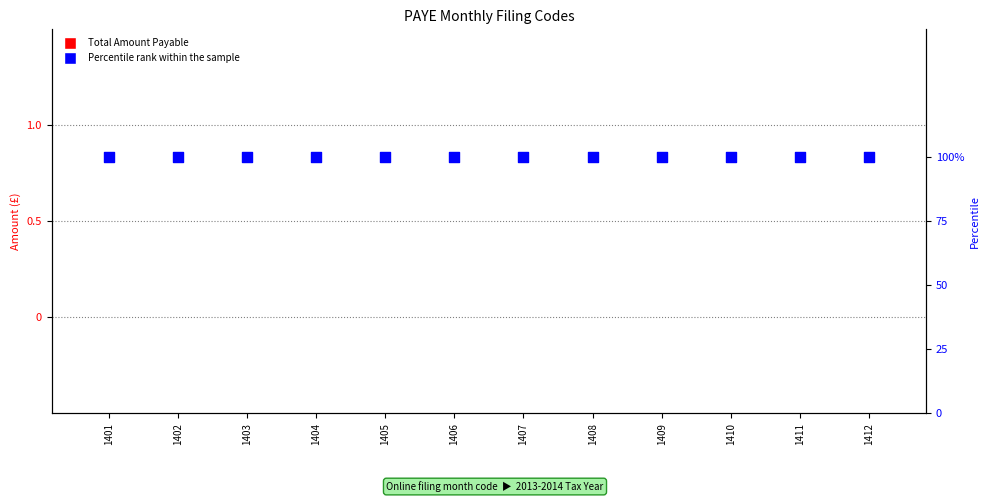

At which category is the sum across all series the highest?

1401